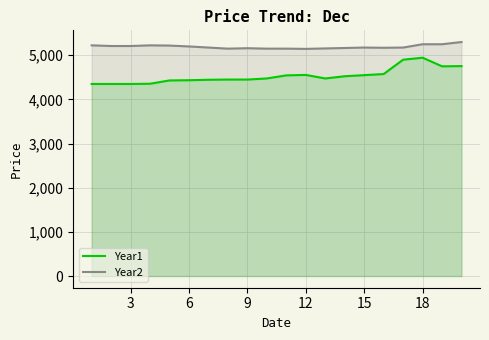

How many interior local valleys does the Year1 series have?

2